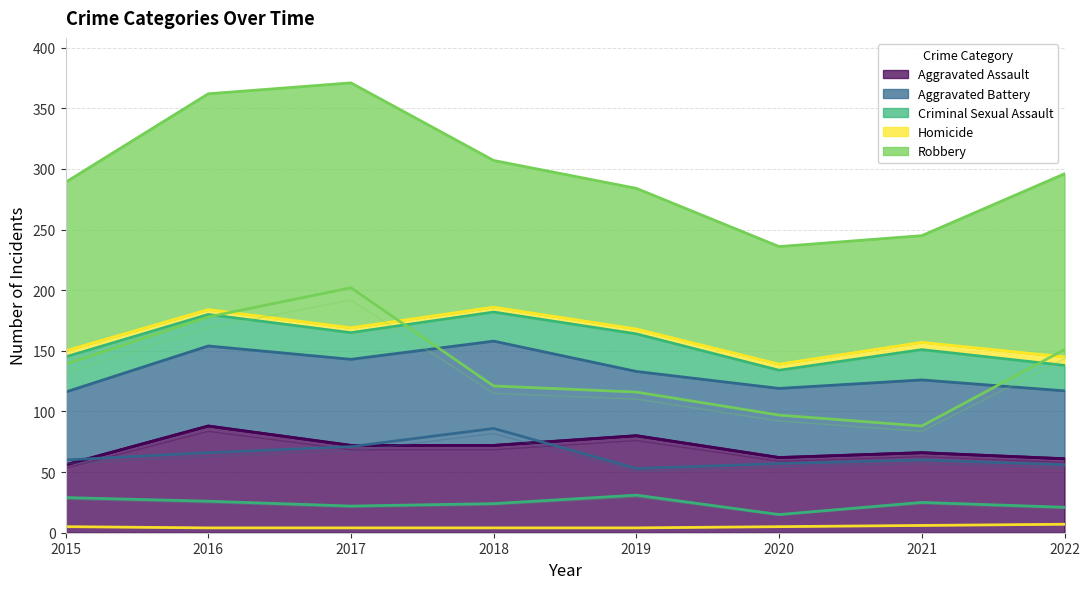

Is it true that Aggravated Assault equals 80.0 at 2019?

True